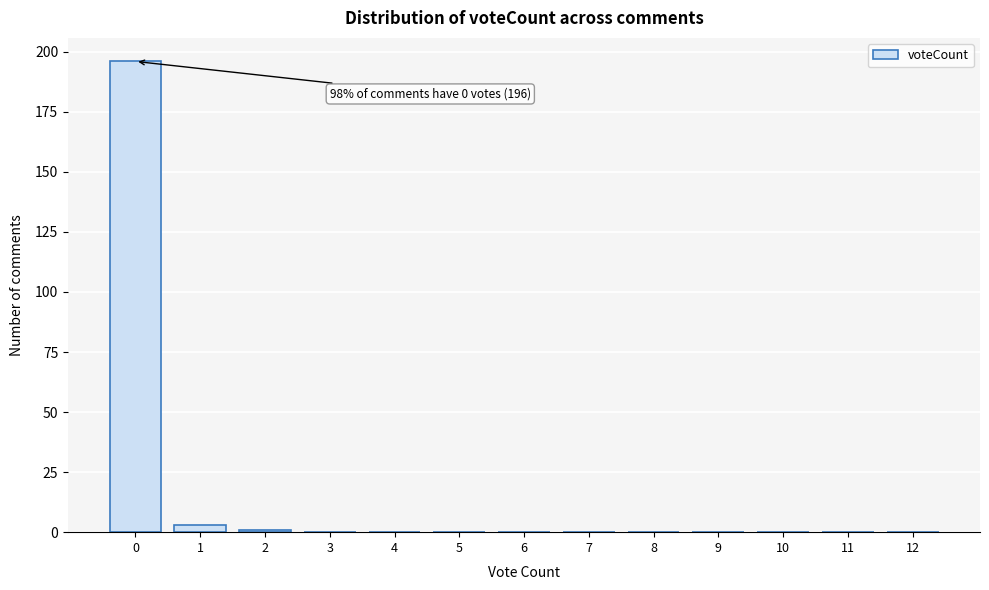

Reading left to right, extract all data points from this chart.

0=196	1=3	2=1	3=0	4=0	5=0	6=0	7=0	8=0	9=0	10=0	11=0	12=0